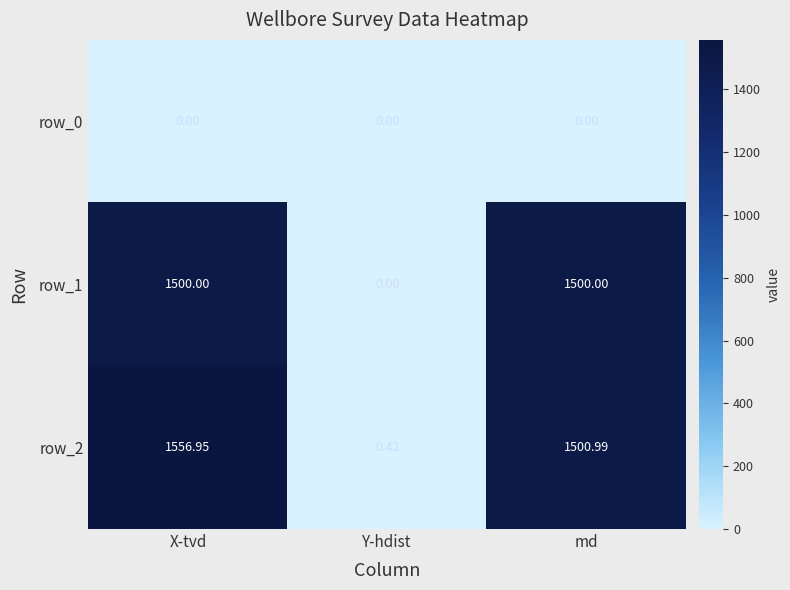

The row_2 series shows 1501.0 at md. True or false?

True